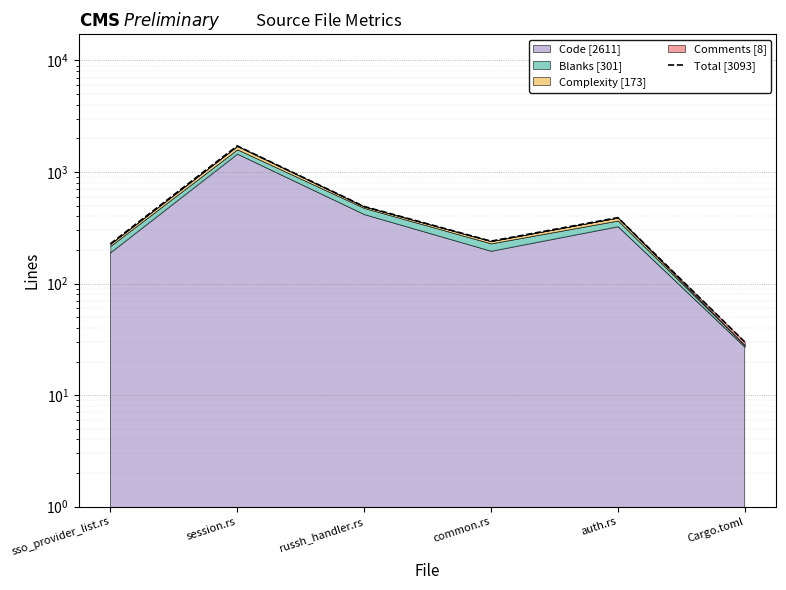

What is the maximum value shown in the chart?

1715